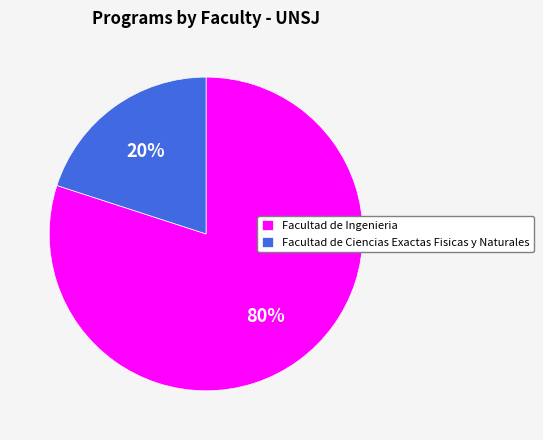

How many segments does this pie chart have?

2